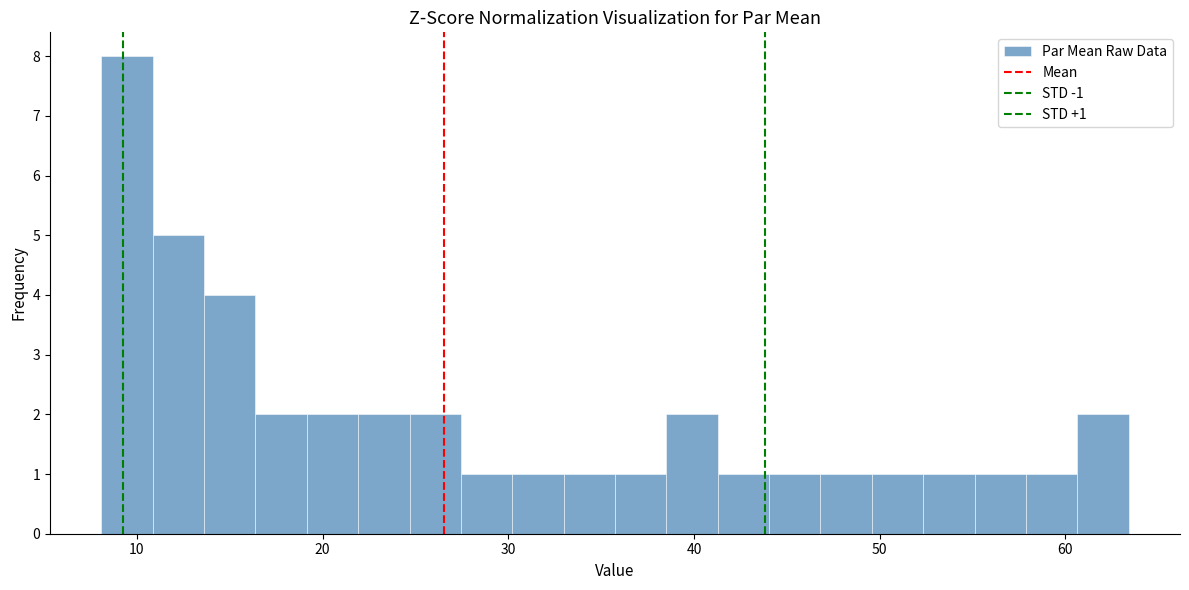

Read against the x-axis, roughly where is the centre of the tallest bar?

9